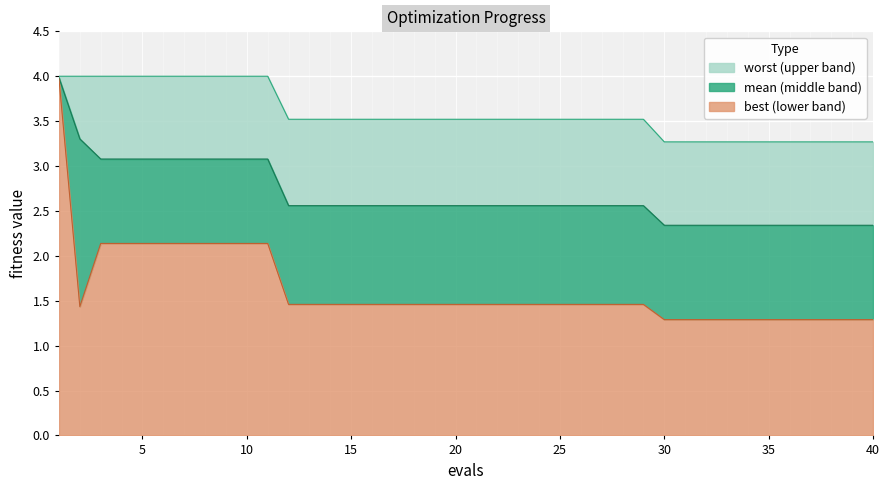

What is the difference between the mean values at 2 and 40?

1.0